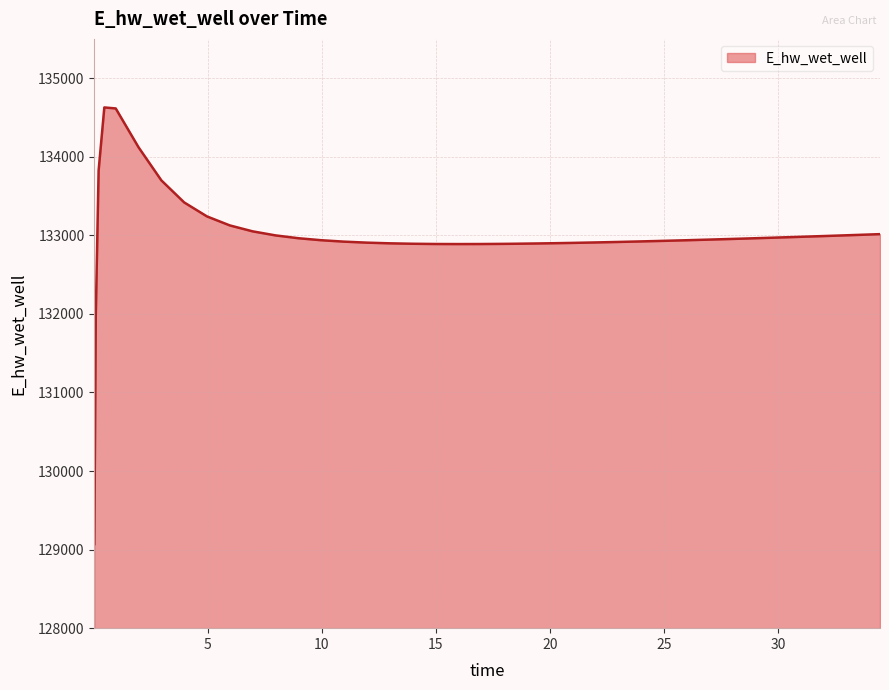

What is the difference between the maximum and minimum values?

5557.4